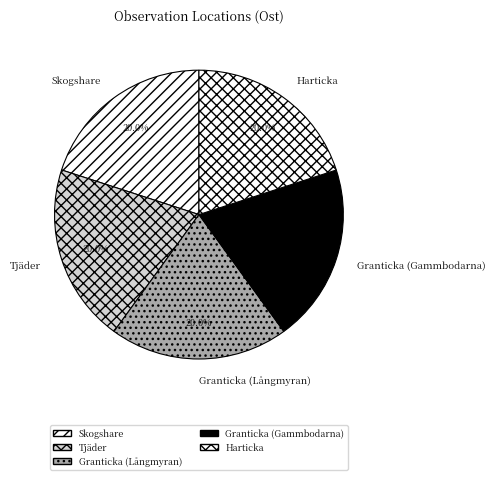

Combined, what portion of the pie is Granticka (Långmyran) and Tjäder?

40.0%